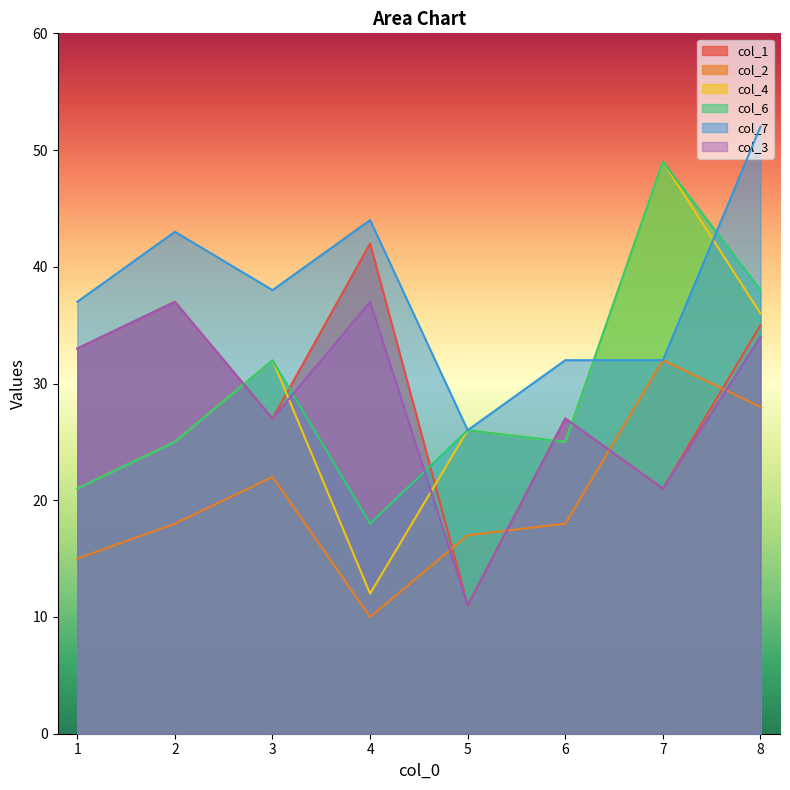

How many categories are shown in the chart?

8